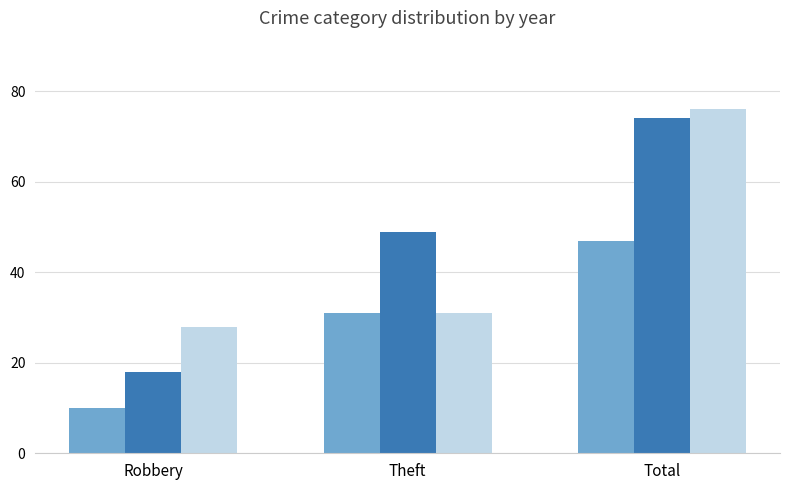

At which category is the sum across all series the highest?

Total